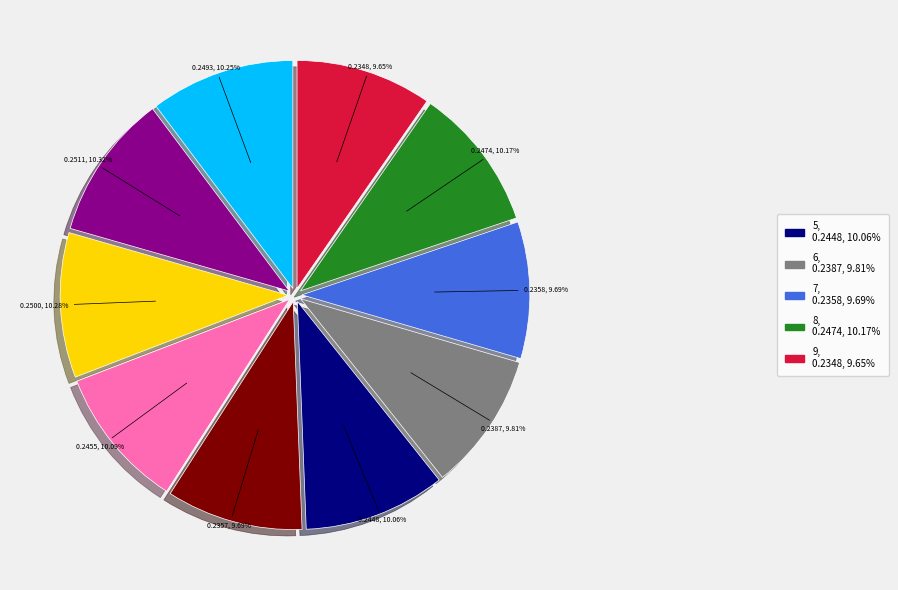

Is there a majority slice in this chart?

No